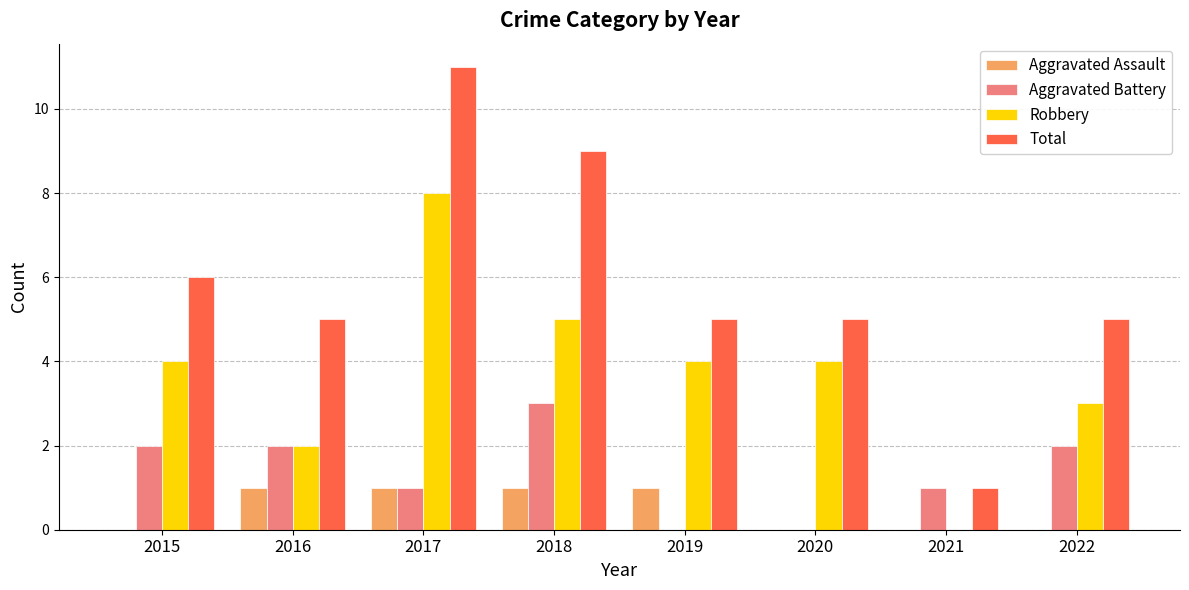

How many data points does each series have?

8